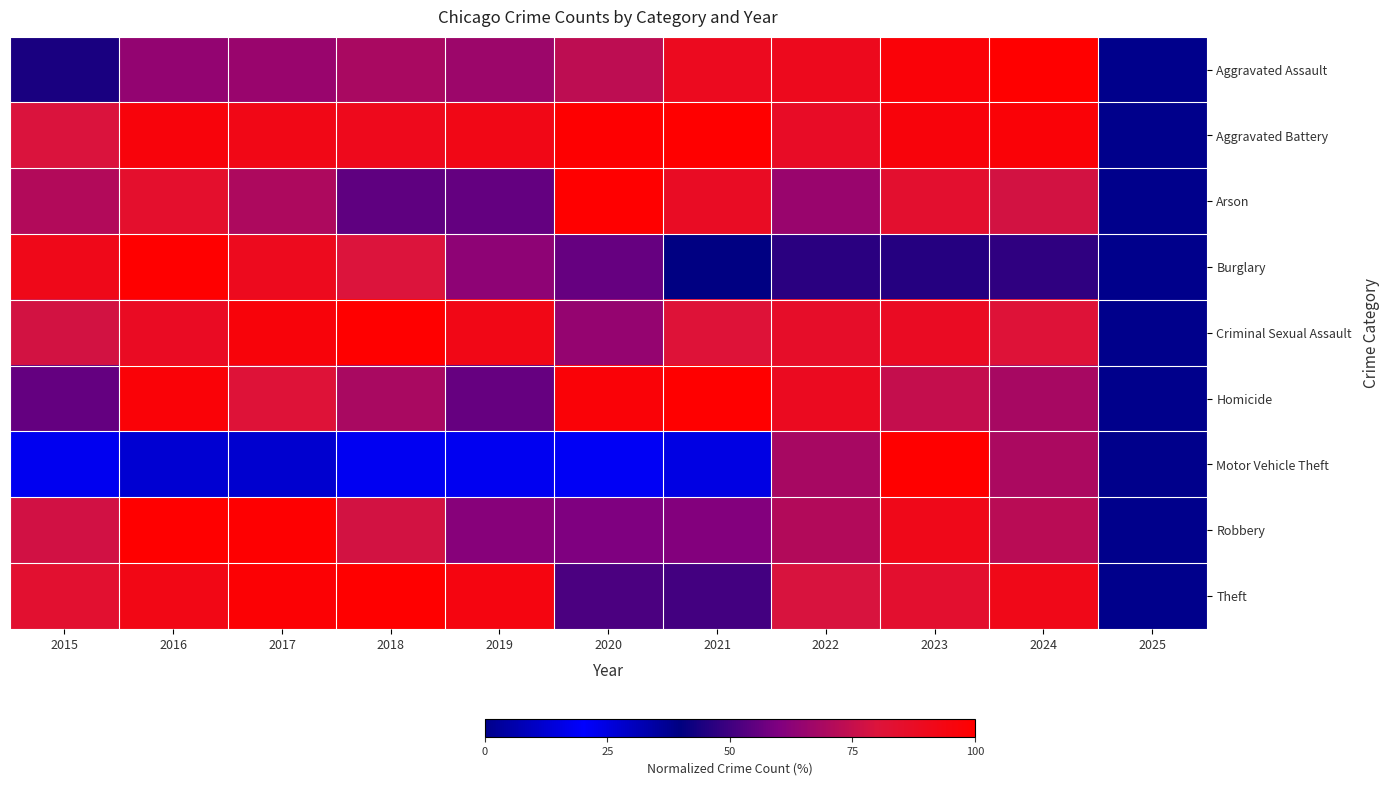

Count the number of data series in this chart.

9